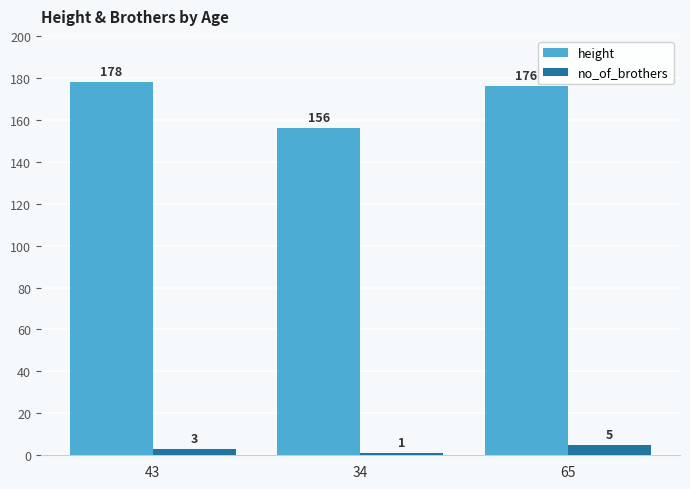

True or false: height has a value of 178 at 43.

True